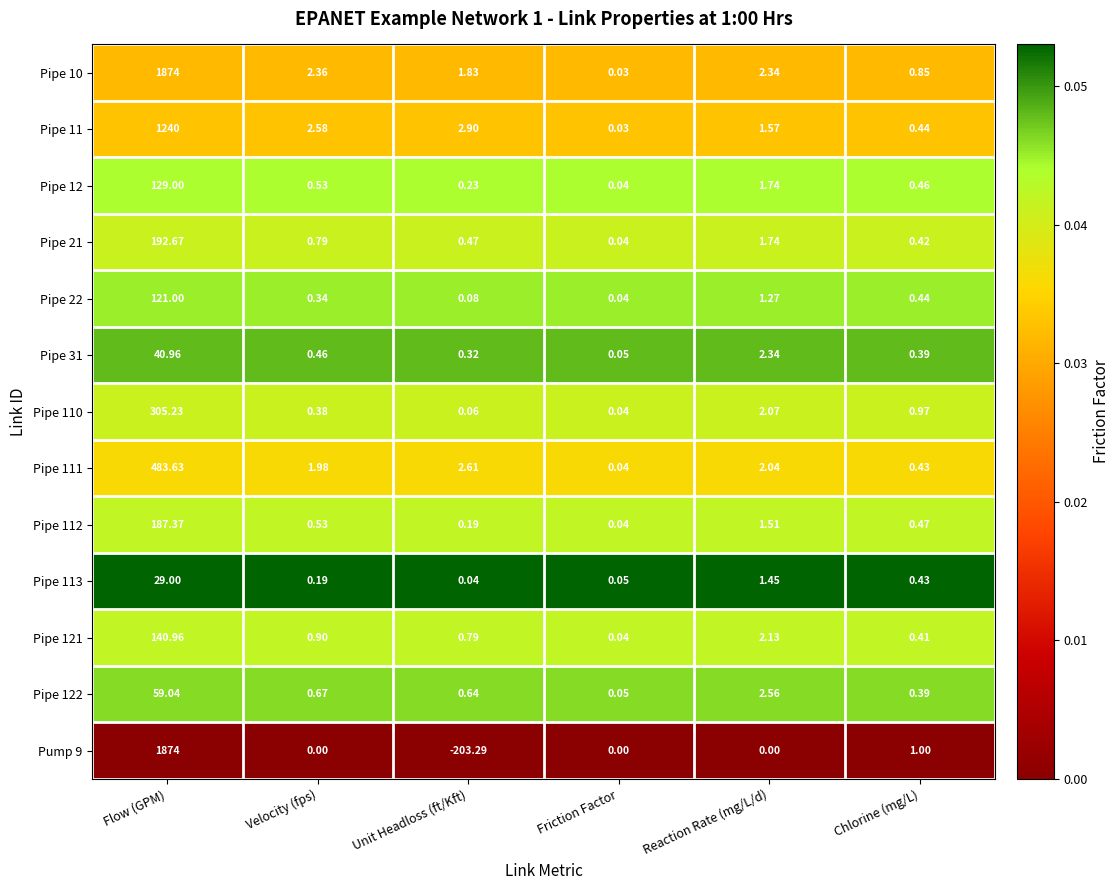

Where is Pipe 31 nearest to the value 20?

Reaction Rate (mg/L/d)